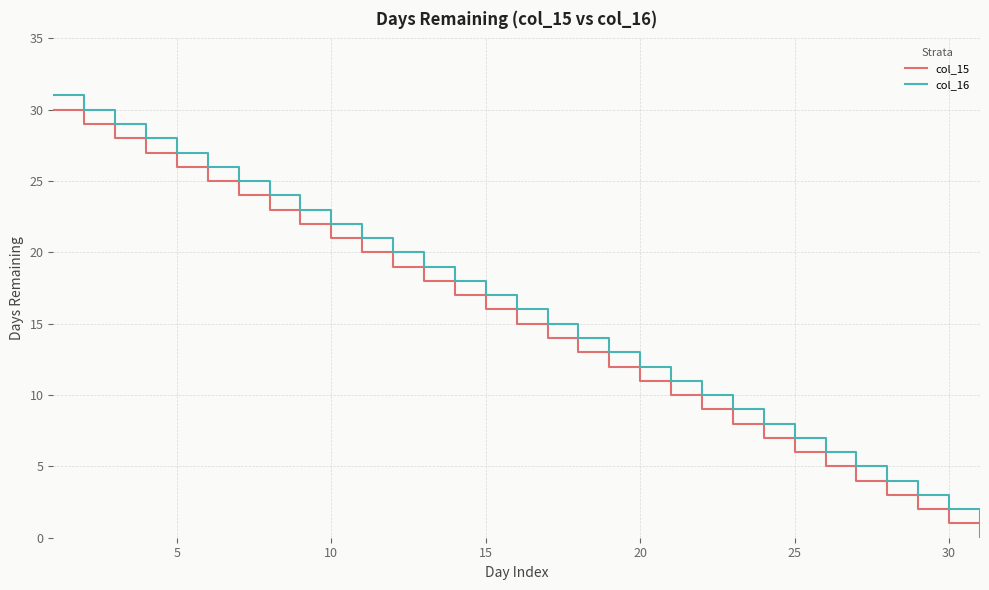

True or false: col_16 and col_15 intersect in this chart.

False